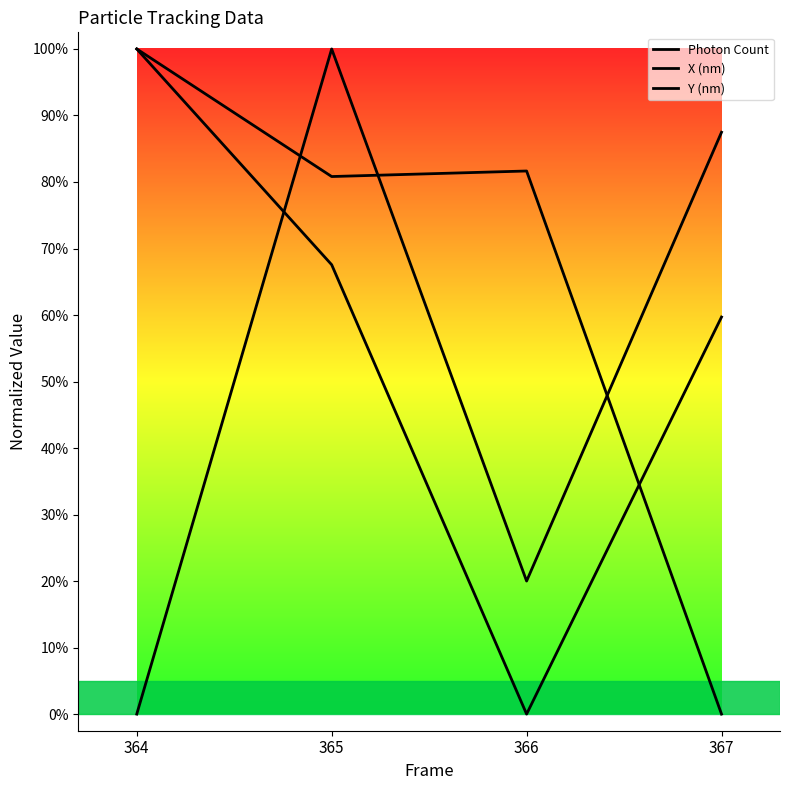

List the labels in order of Y (nm) value, largest first.

365, 367, 366, 364